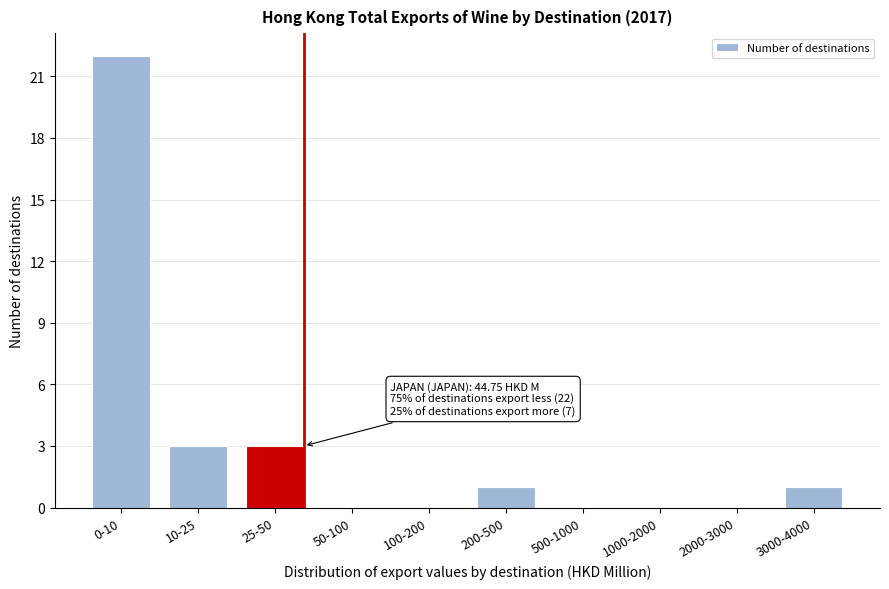

Reading left to right, transcribe all the data shown in this chart.

0-10=22	10-25=3	25-50=3	50-100=0	100-200=0	200-500=1	500-1000=0	1000-2000=0	2000-3000=0	3000-4000=1